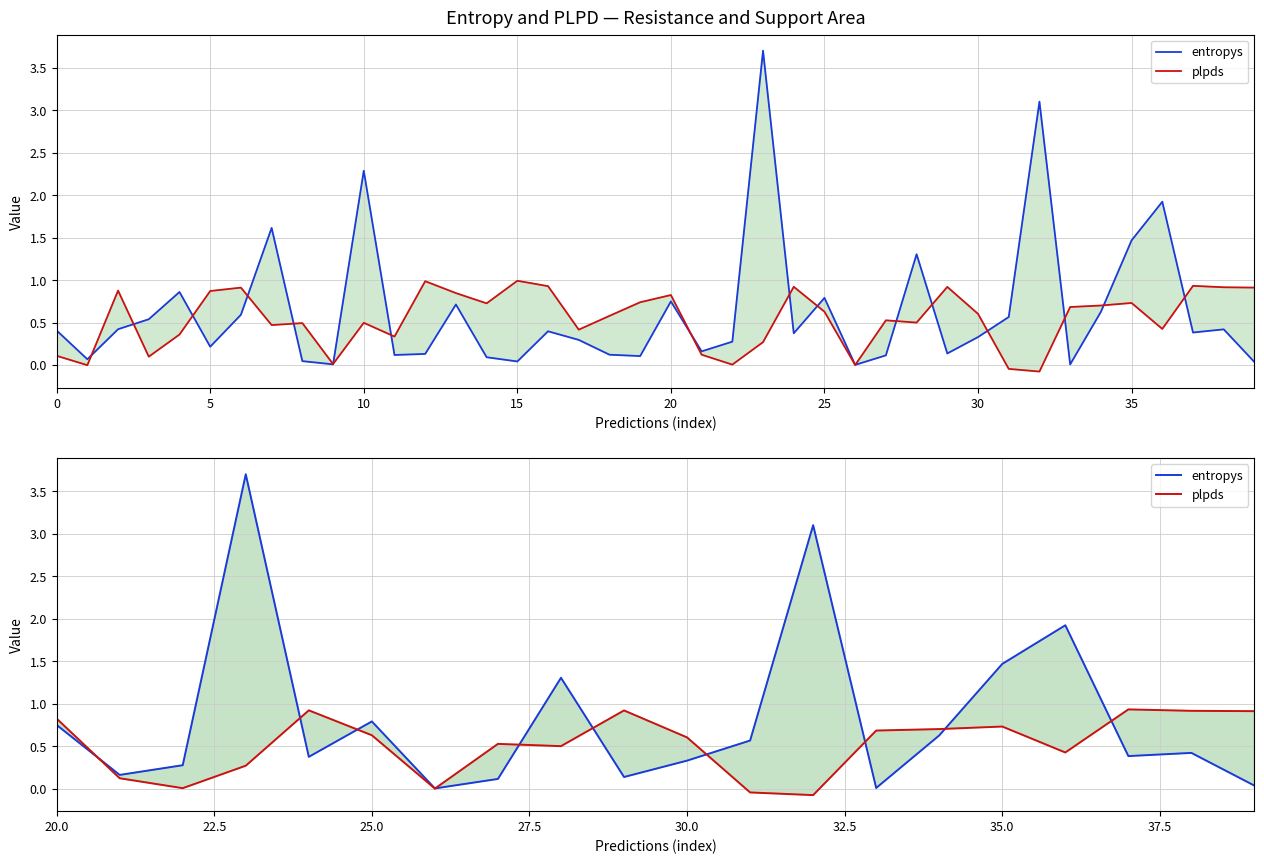

What is the label of the 16th point from the left?

35.0